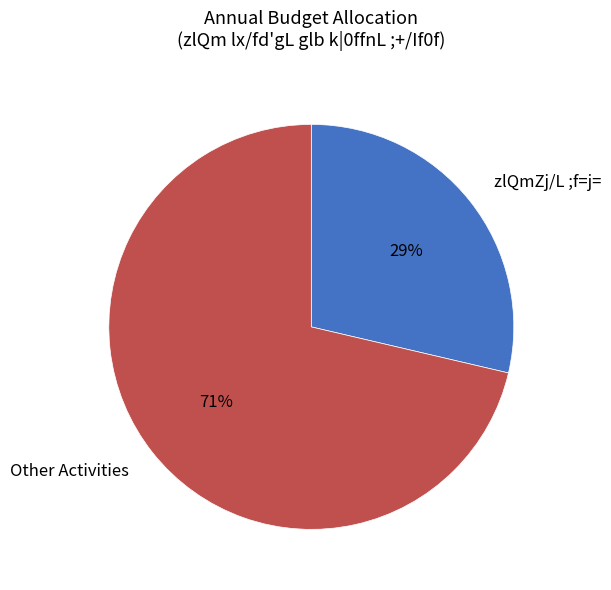

What percentage is the Other Activities slice, to the nearest percent?

71%